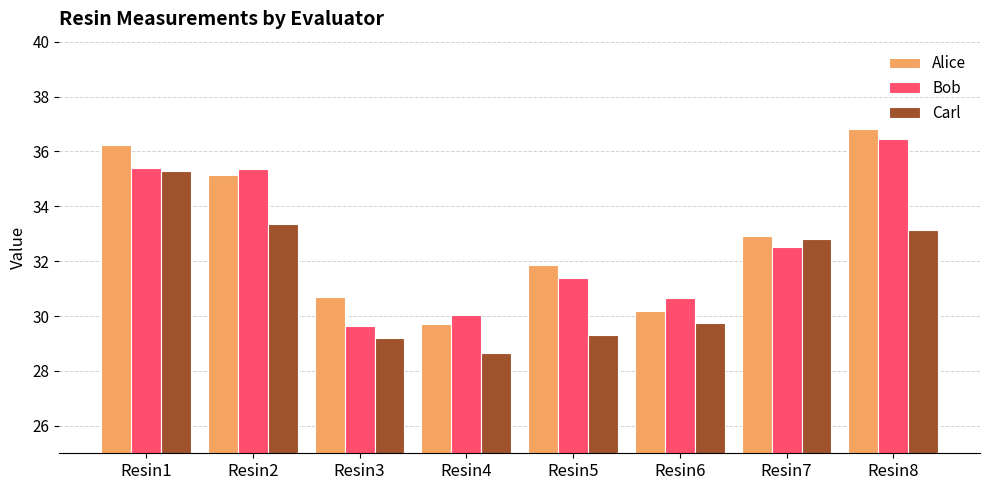

How many series are shown in this chart?

3